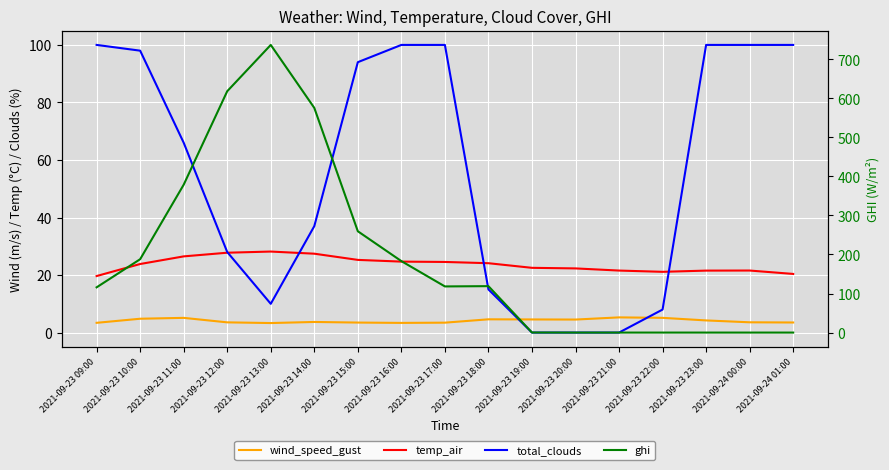

What are all the series names shown in the legend?

wind_speed_gust, temp_air, total_clouds, ghi